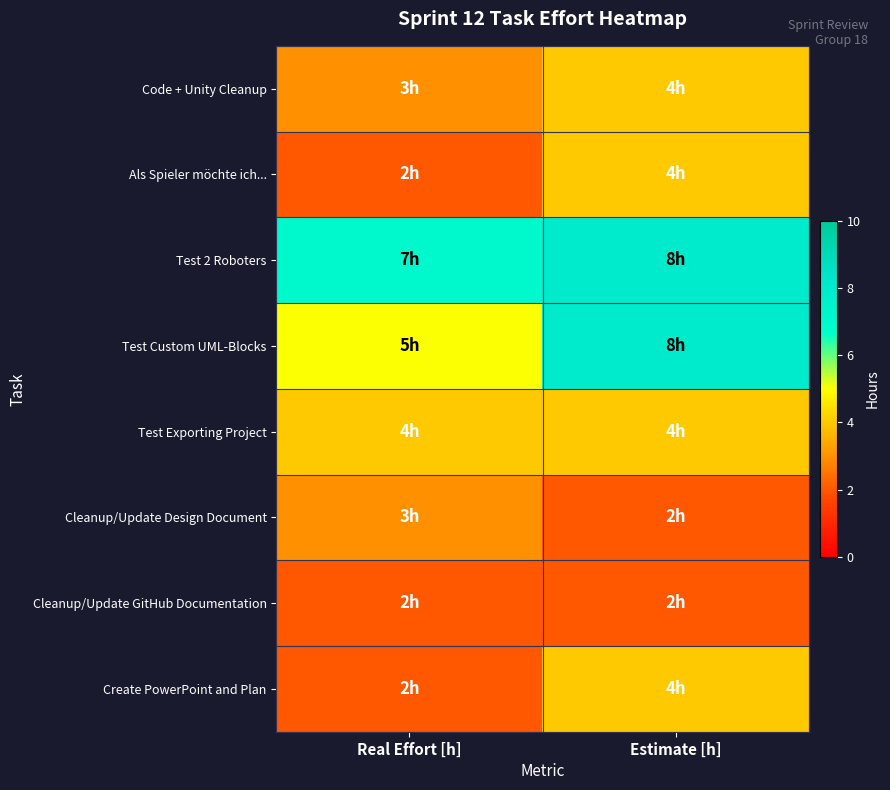

Which category has the highest value across all series?

Estimate [h]